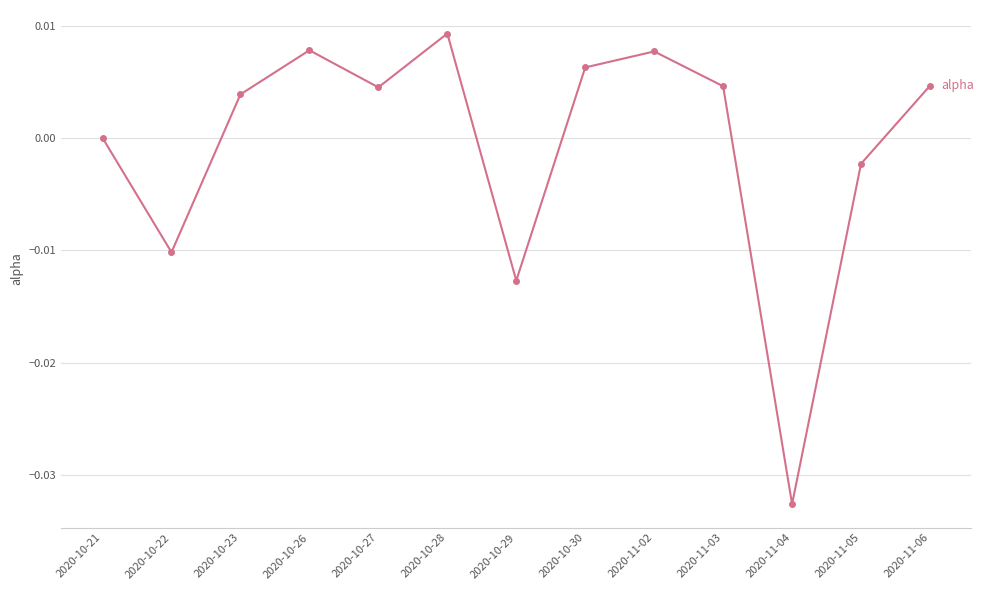

At which category does the data reach its first local valley?

2020-10-22